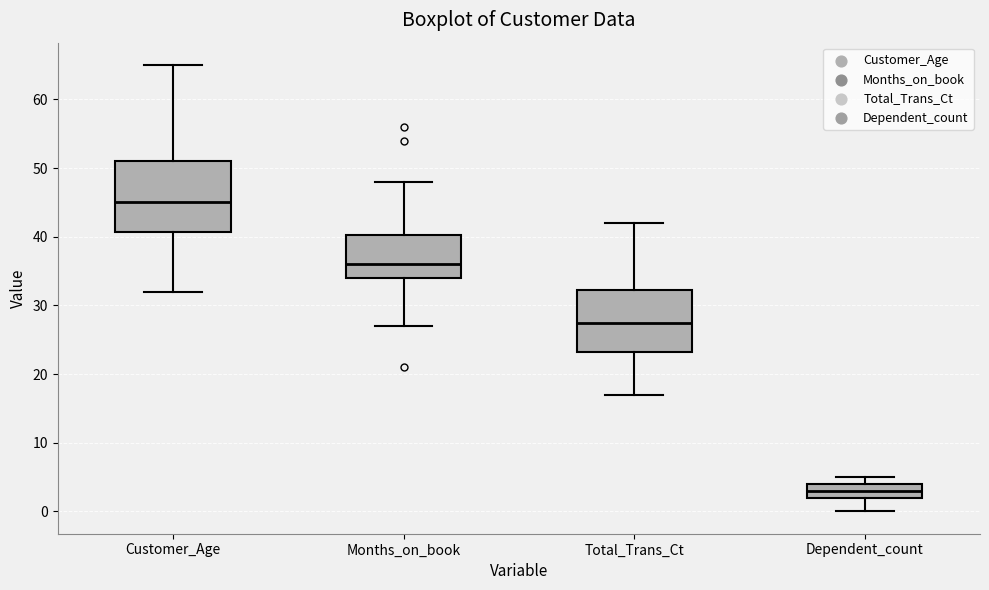

Where is the lower edge of the box for Months_on_book on the y-axis? The values are not printed on the chart, so give them approximately, as read against the axis.

34